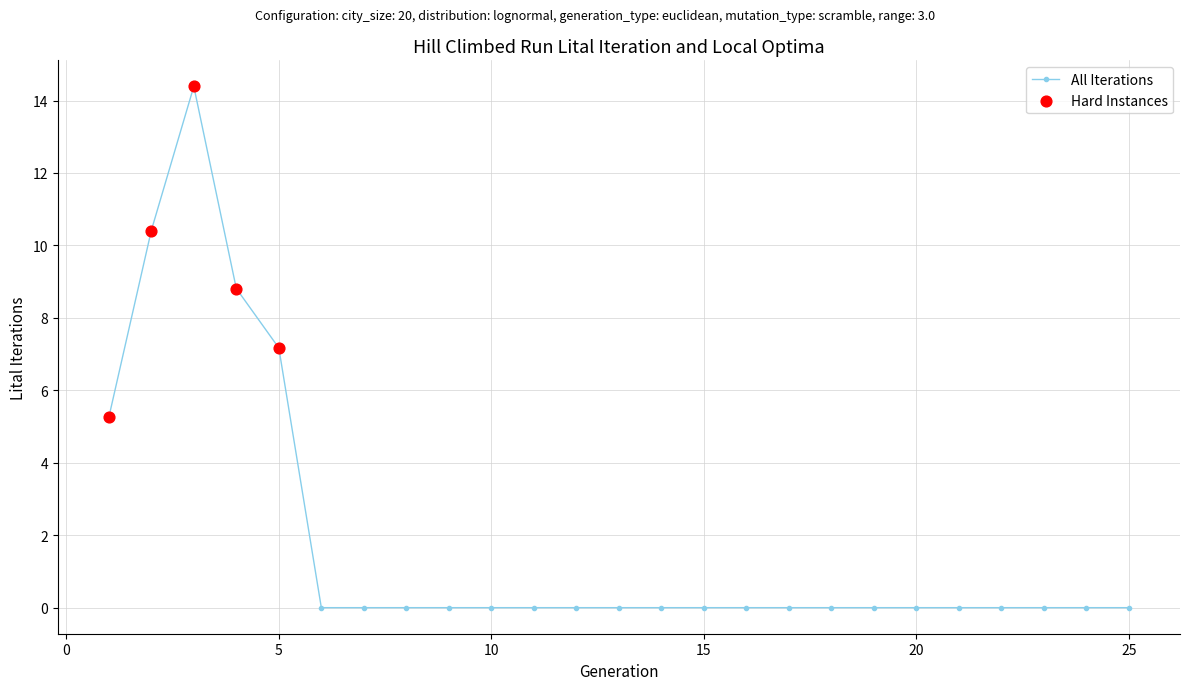

What is the average value?

1.8